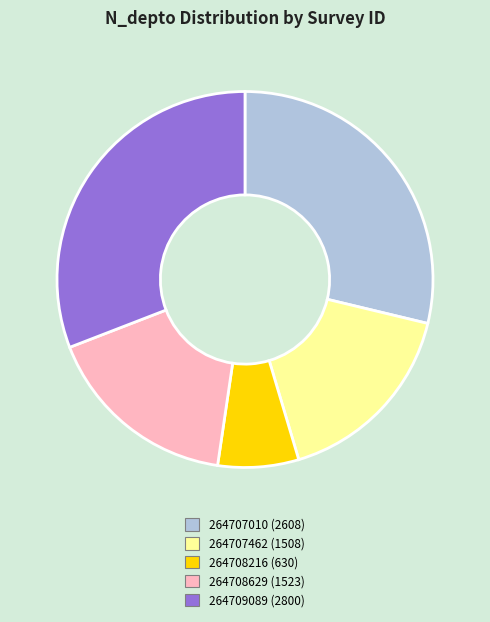

Does any single category account for the majority?

No